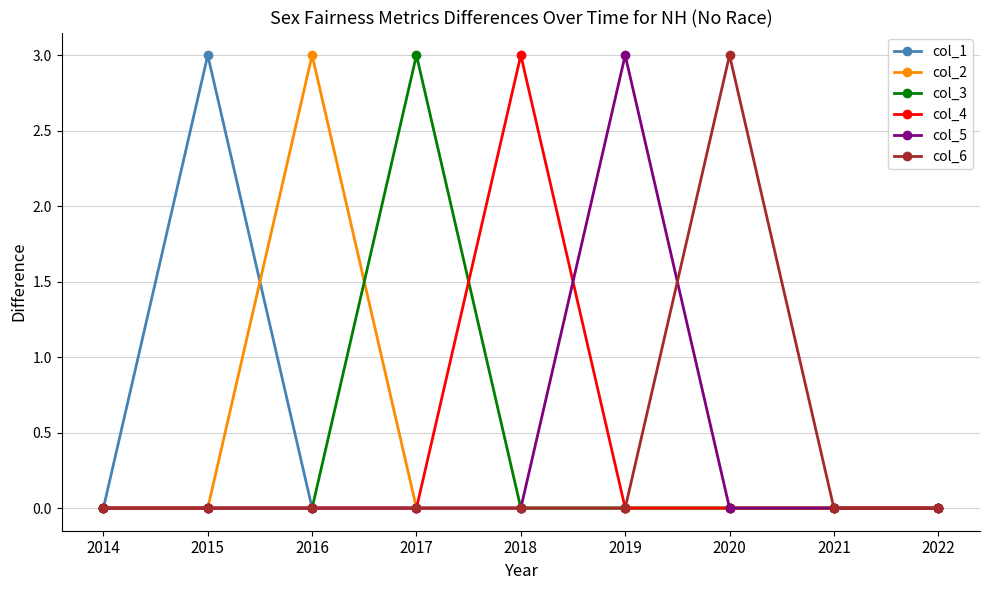

Reading left to right, list all the values displayed in this chart.

col_1: 0	3	0	0	0	0	0	0	0
col_2: 0	0	3	0	0	0	0	0	0
col_3: 0	0	0	3	0	0	0	0	0
col_4: 0	0	0	0	3	0	0	0	0
col_5: 0	0	0	0	0	3	0	0	0
col_6: 0	0	0	0	0	0	3	0	0